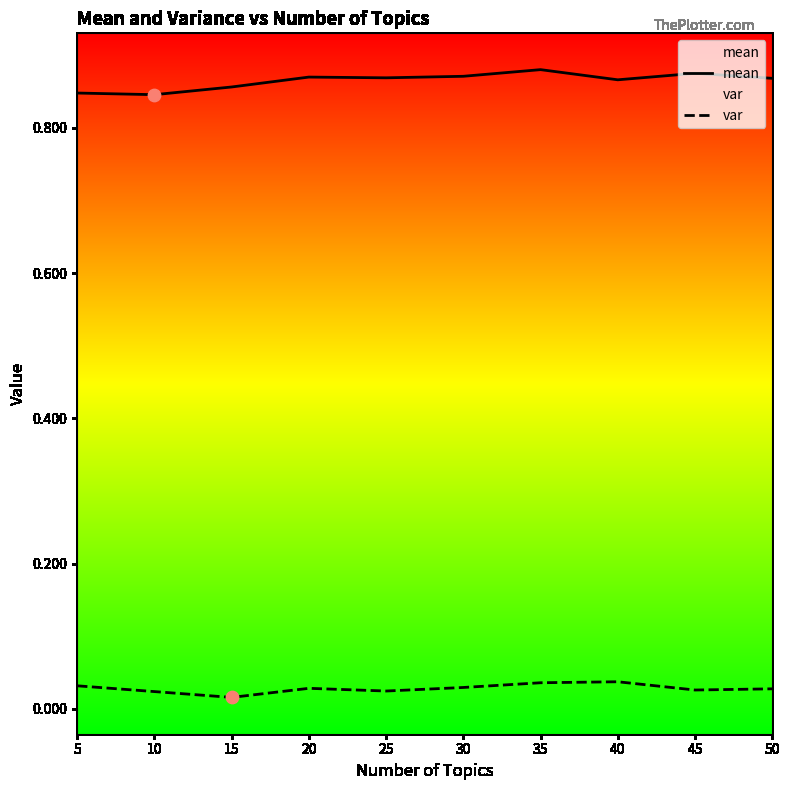

What are all the series names shown in the legend?

mean, var